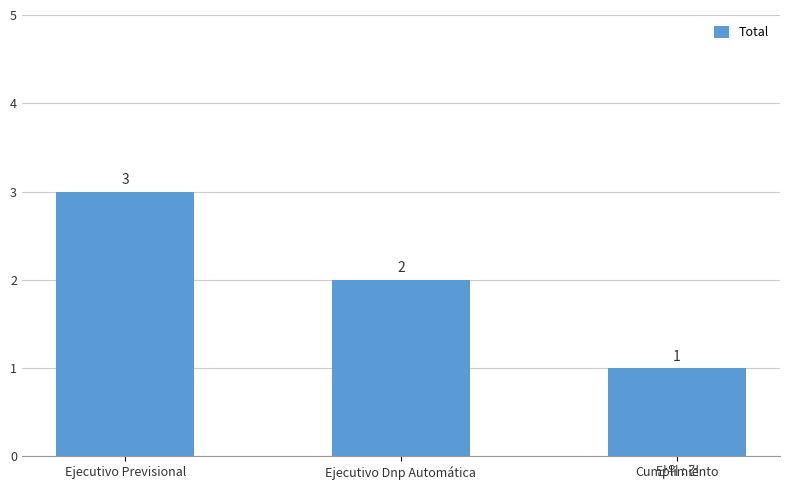

Count the values in the range 1 to 3.

3